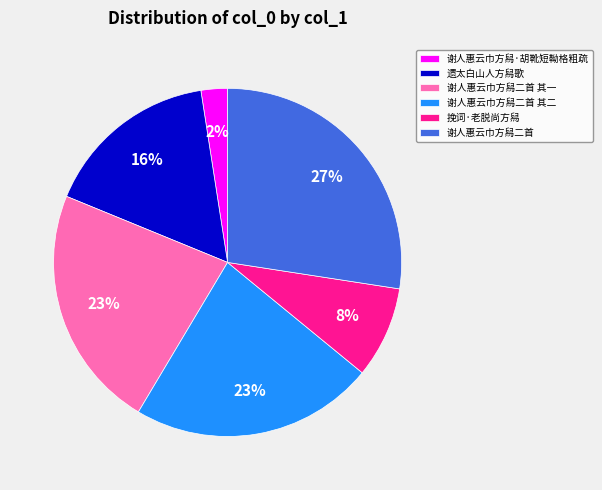

To the nearest percent, what percentage of the pie is 遗太白山人方舄歌?

16%